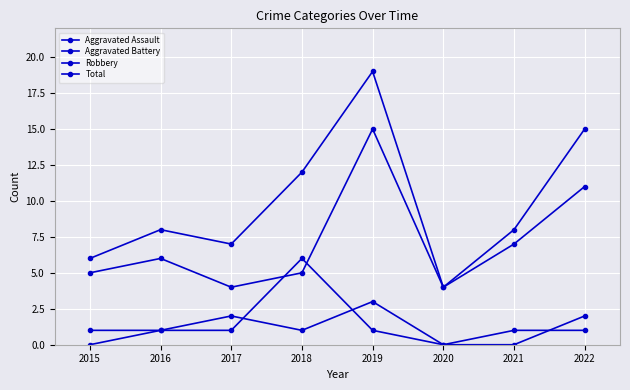

True or false: Aggravated Battery and Total cross at least once.

False